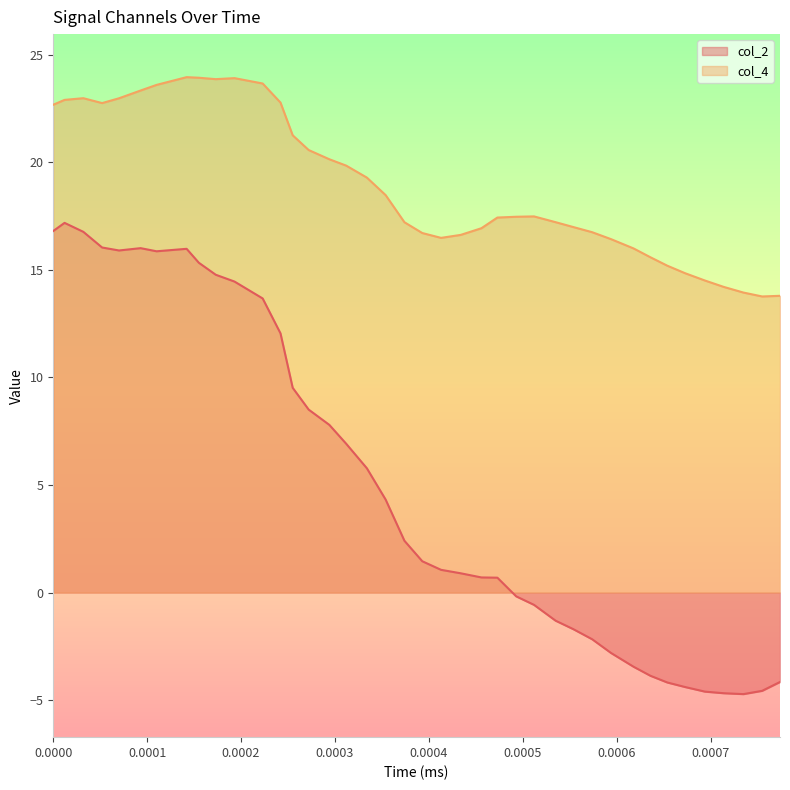

How many categories are shown in the chart?

40